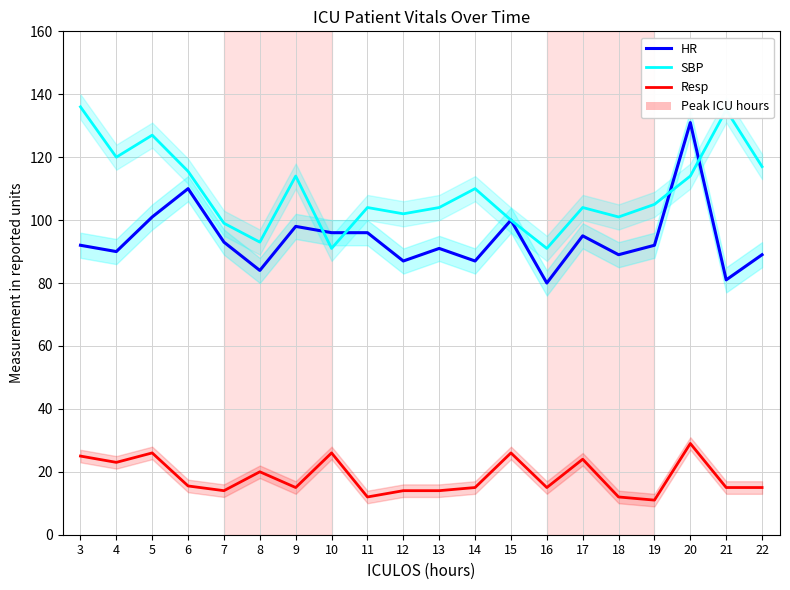

At which category is the sum across all series the highest?

20